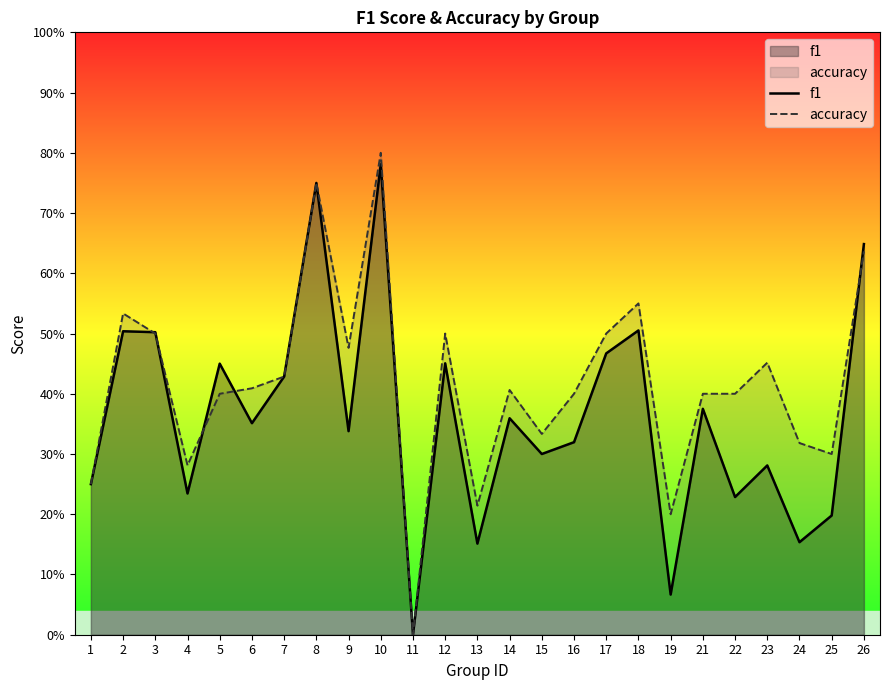

Reading left to right, transcribe all the data shown in this chart.

f1: 1=0.2	2=0.5	3=0.5	4=0.2	5=0.5	6=0.4	7=0.4	8=0.8	9=0.3	10=0.8	11=0.0	12=0.5	13=0.2	14=0.4	15=0.3	16=0.3	17=0.5	18=0.5	19=0.1	21=0.4	22=0.2	23=0.3	24=0.2	25=0.2	26=0.6
accuracy: 1=0.2	2=0.5	3=0.5	4=0.3	5=0.4	6=0.4	7=0.4	8=0.8	9=0.5	10=0.8	11=0.0	12=0.5	13=0.2	14=0.4	15=0.3	16=0.4	17=0.5	18=0.6	19=0.2	21=0.4	22=0.4	23=0.5	24=0.3	25=0.3	26=0.6